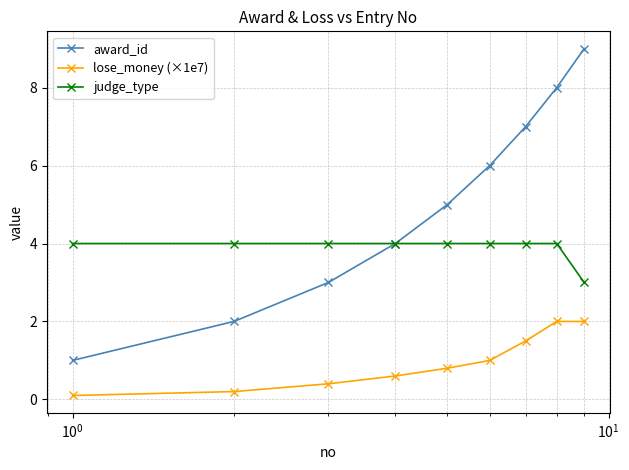

Reading left to right, what are all the values shown in this chart?

award_id: 1.0	2.0	3.0	4.0	5.0	6.0	7.0	8.0	9.0
lose_money (×1e7): 0.1	0.2	0.4	0.6	0.8	1.0	1.5	2.0	2.0
judge_type: 4.0	4.0	4.0	4.0	4.0	4.0	4.0	4.0	3.0